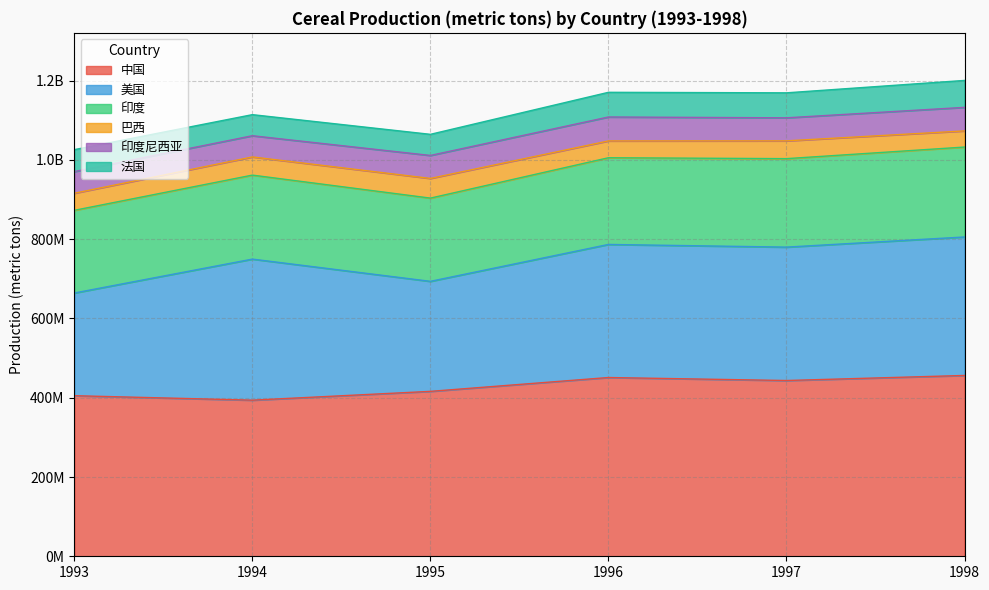

At which category does the chart reach its peak across all series?

1998